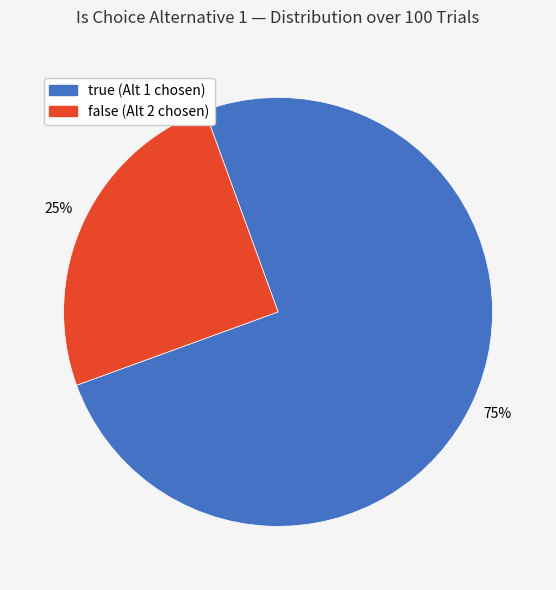

What is the largest slice in the pie chart?

true